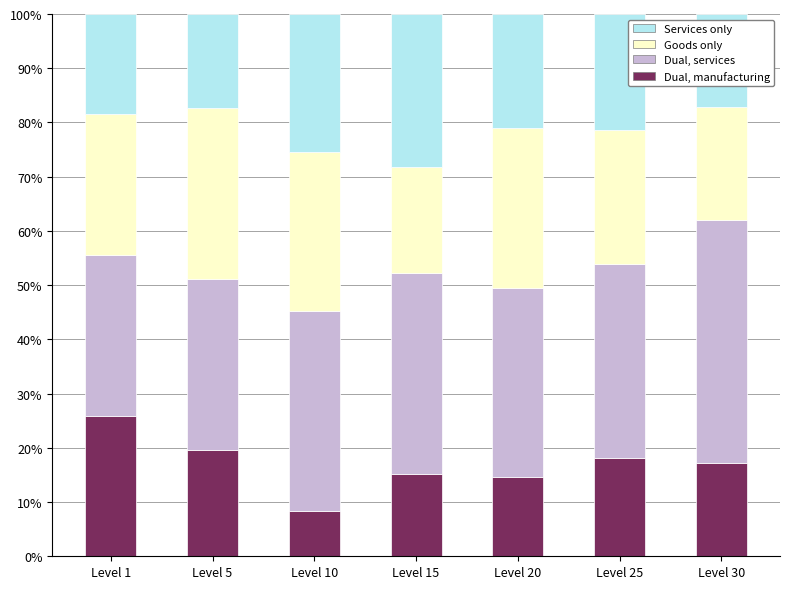

What is the total value across all series at Level 30?

100.0